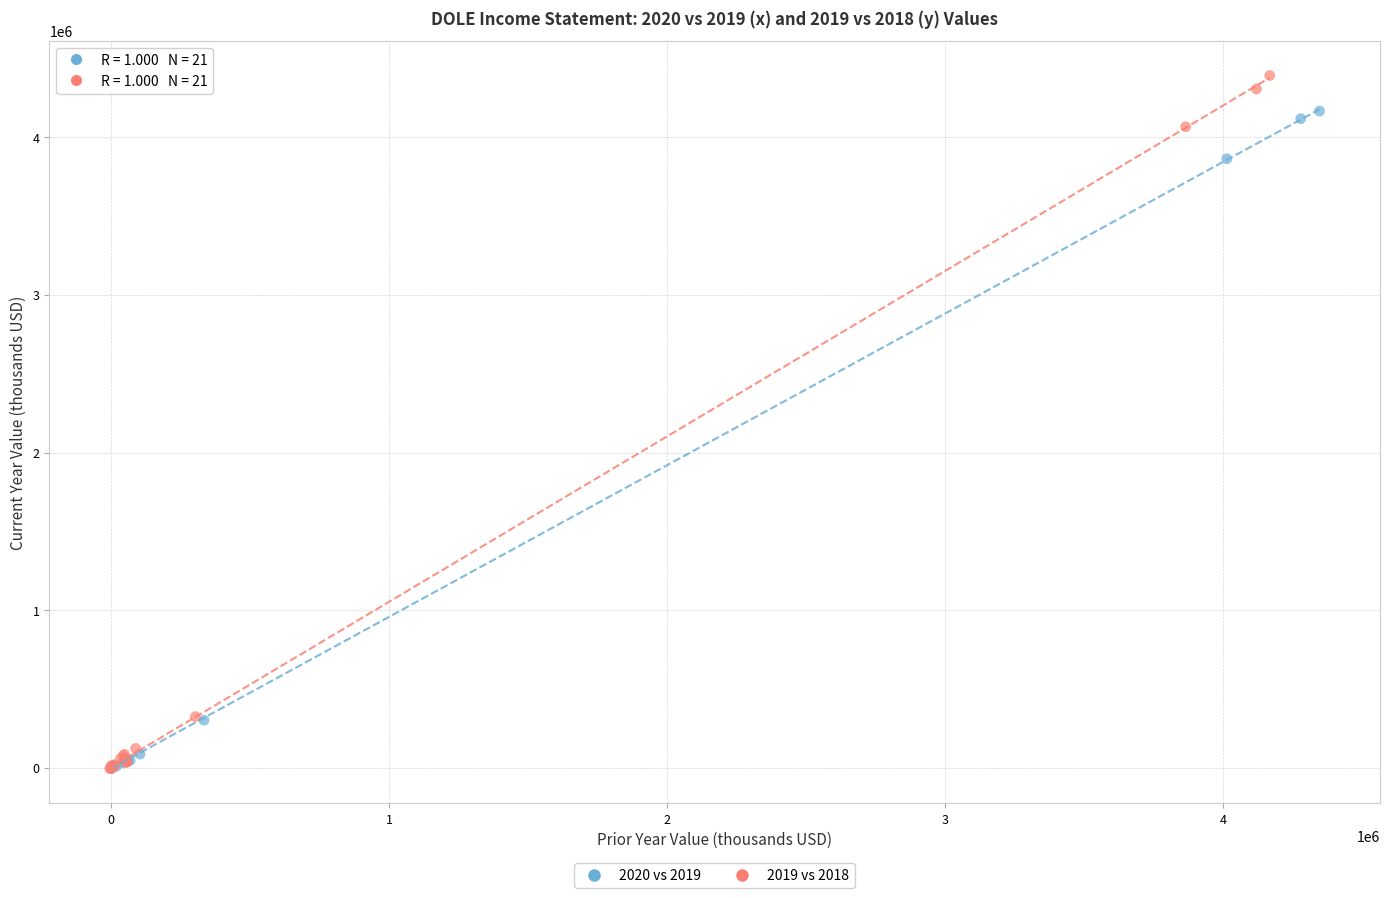

Which series contains the highest Y value?

2019 vs 2018